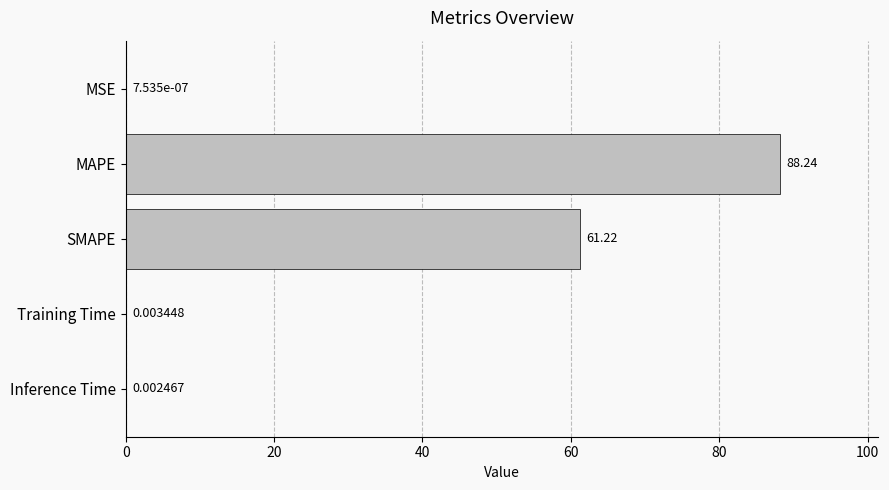

What is the change in value from MAPE to SMAPE?

-27.0